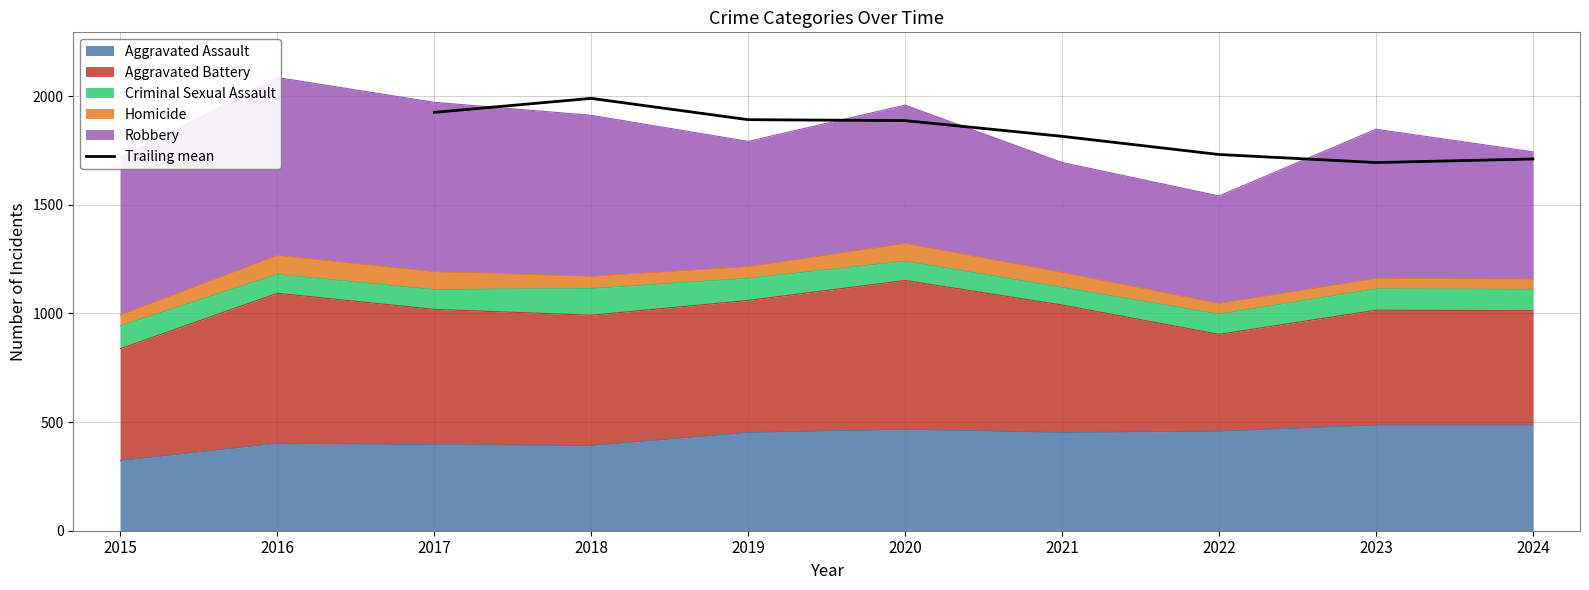

What is the maximum value for Trailing mean?

1990.0